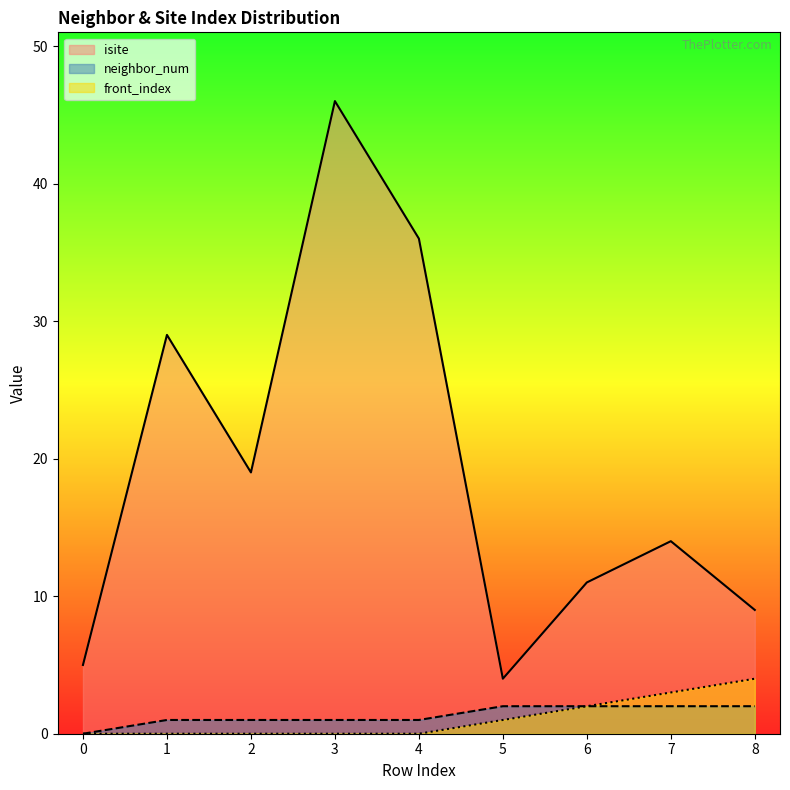

The value of neighbor_num at 2 is 1. True or false?

True